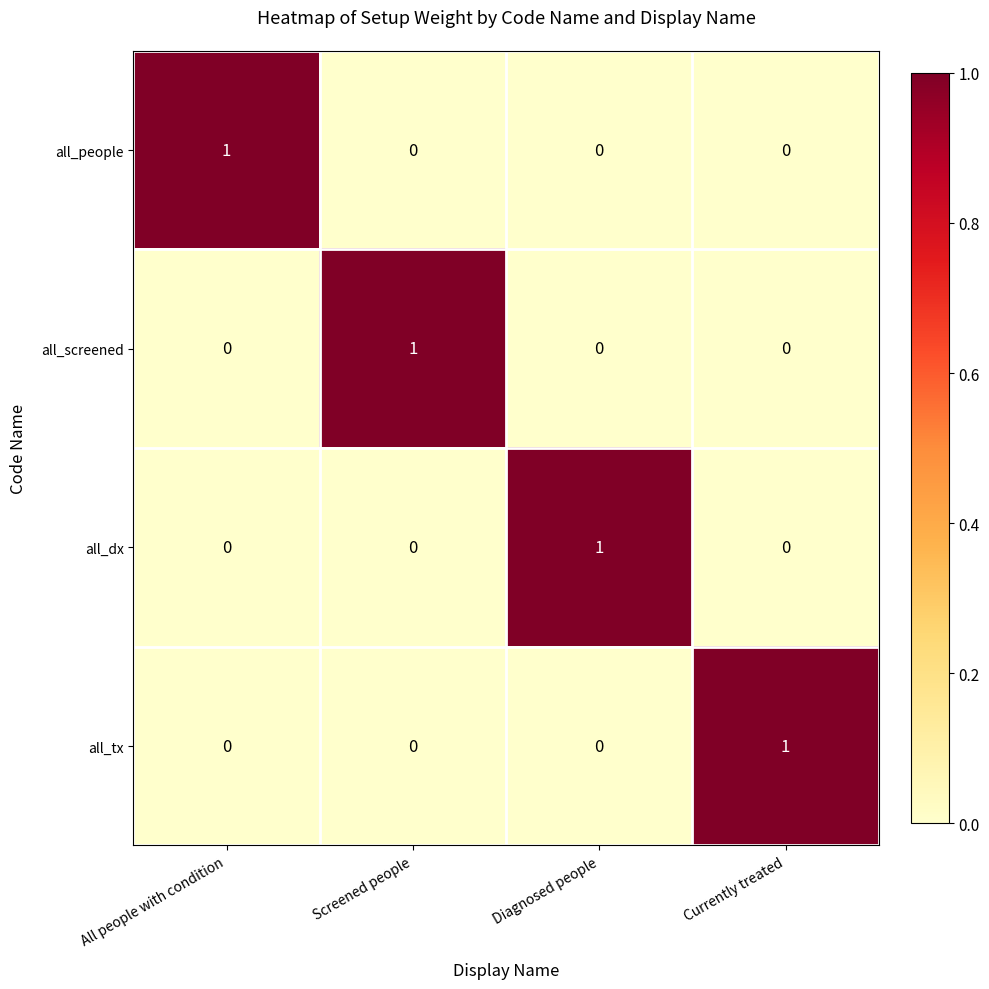

Reading right to left, list all the values displayed in this chart.

all_people: 0	0	0	1
all_screened: 0	0	1	0
all_dx: 0	1	0	0
all_tx: 1	0	0	0